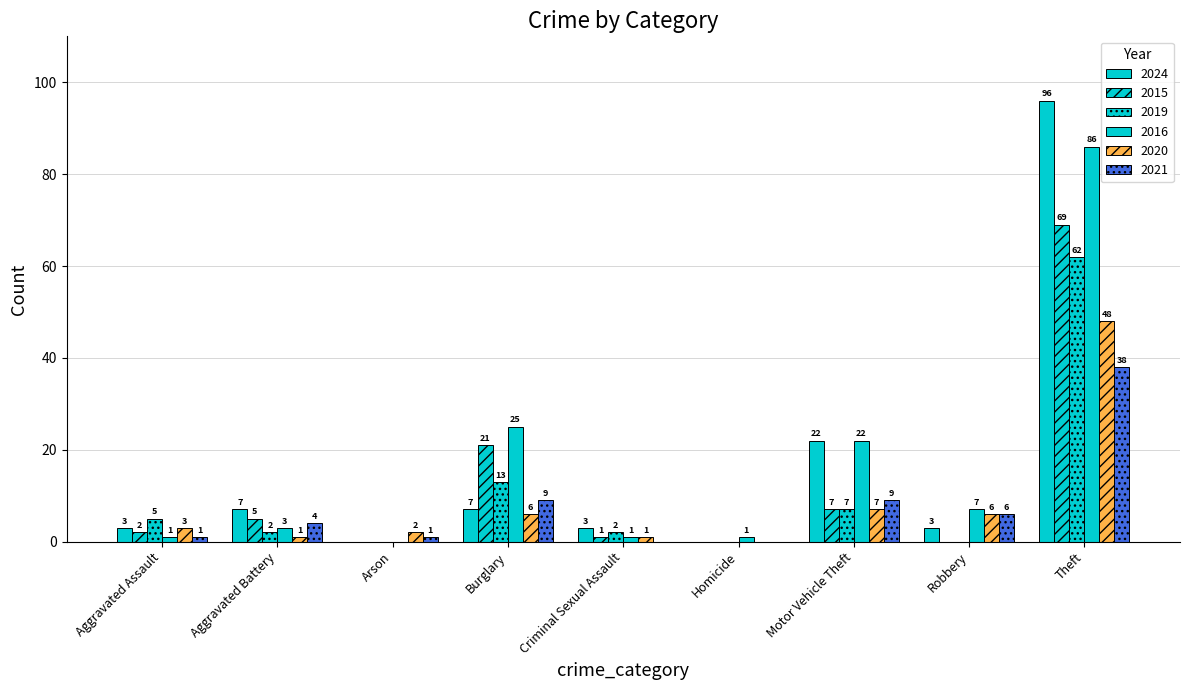

How many series are shown in this chart?

6